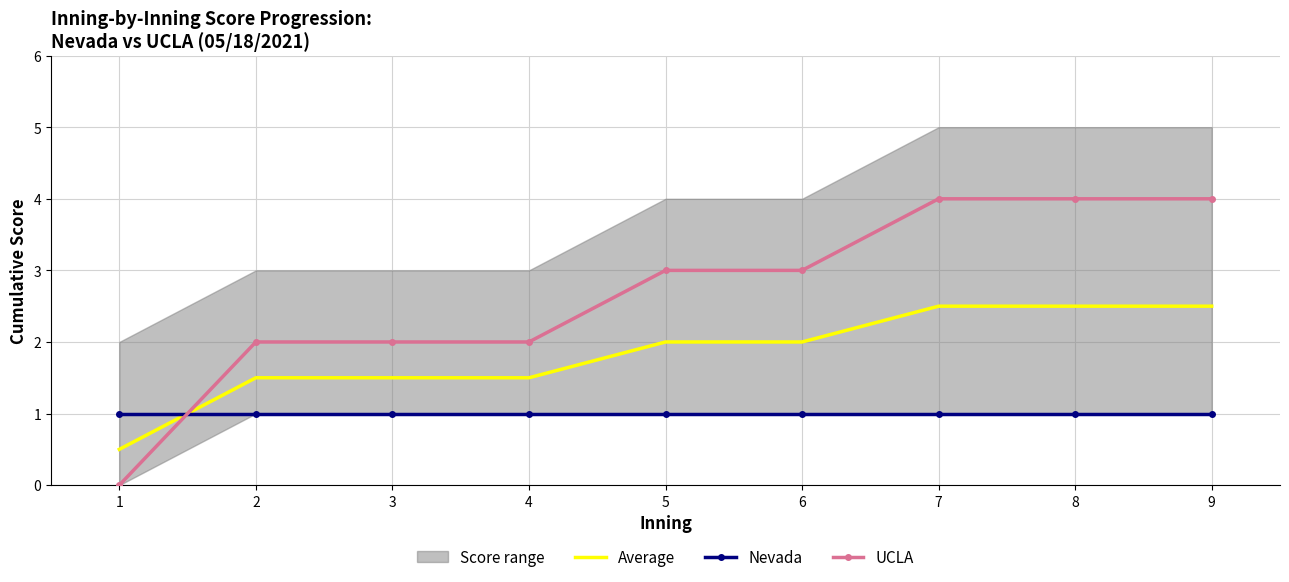

What is the average value of the Average series?

1.8